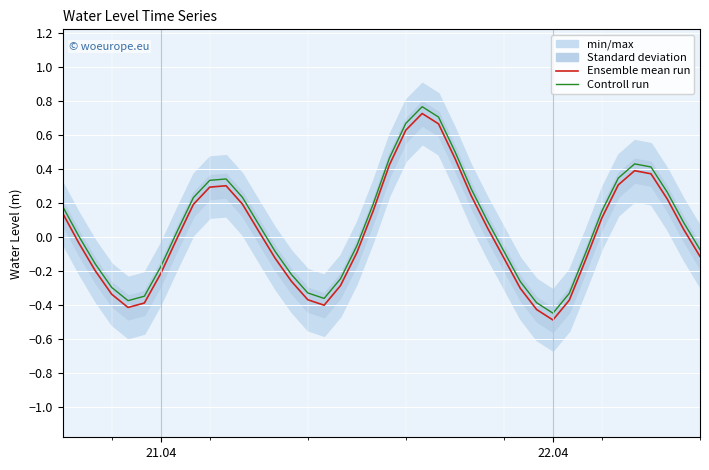

At how many categories does at least one series exceed 0?

22